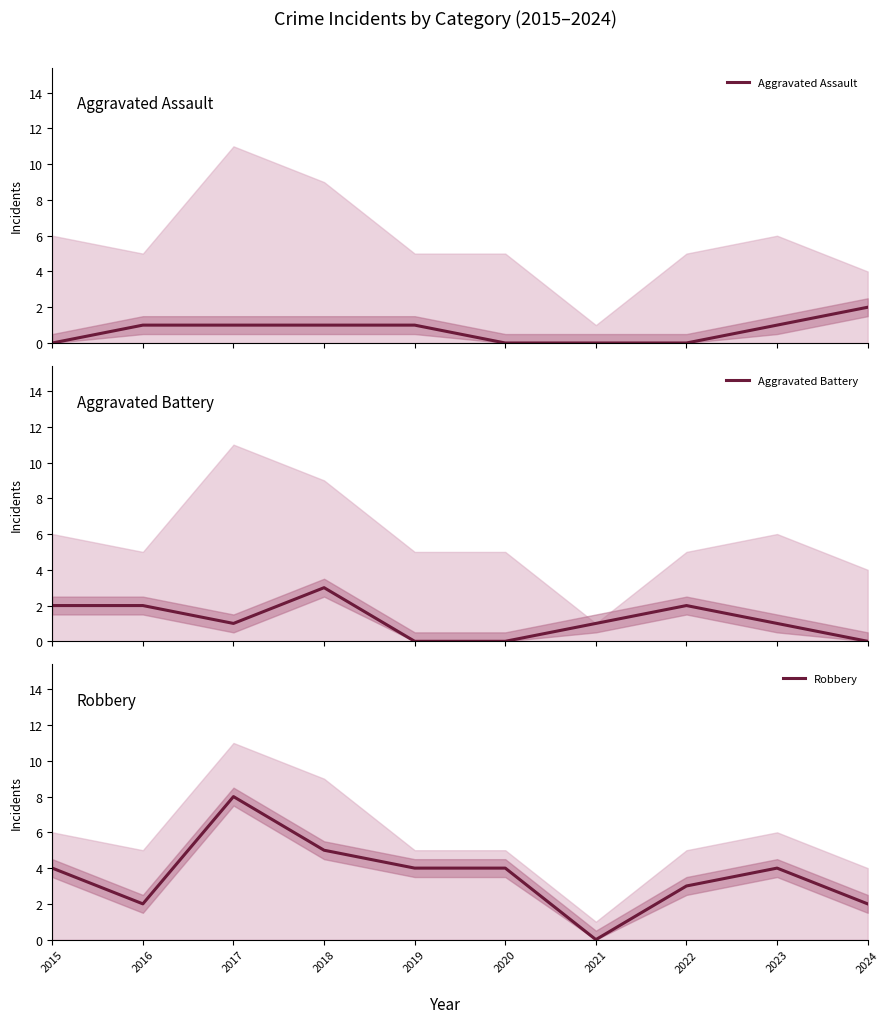

At which category is the sum across all series the highest?

2017